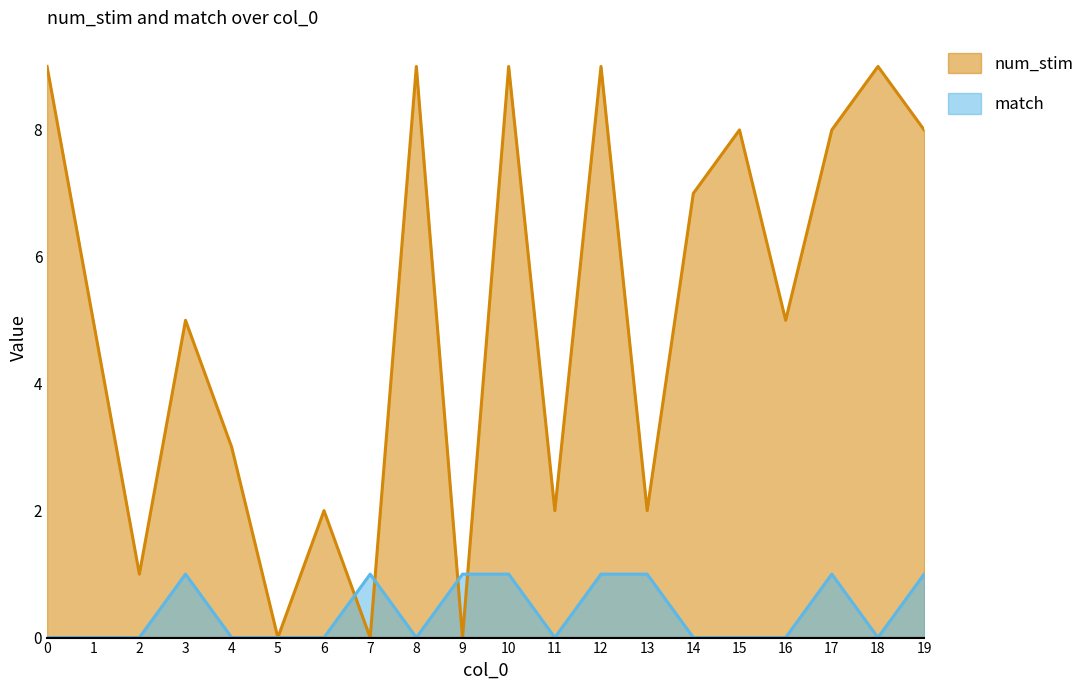

How many times do num_stim and match cross each other?

4